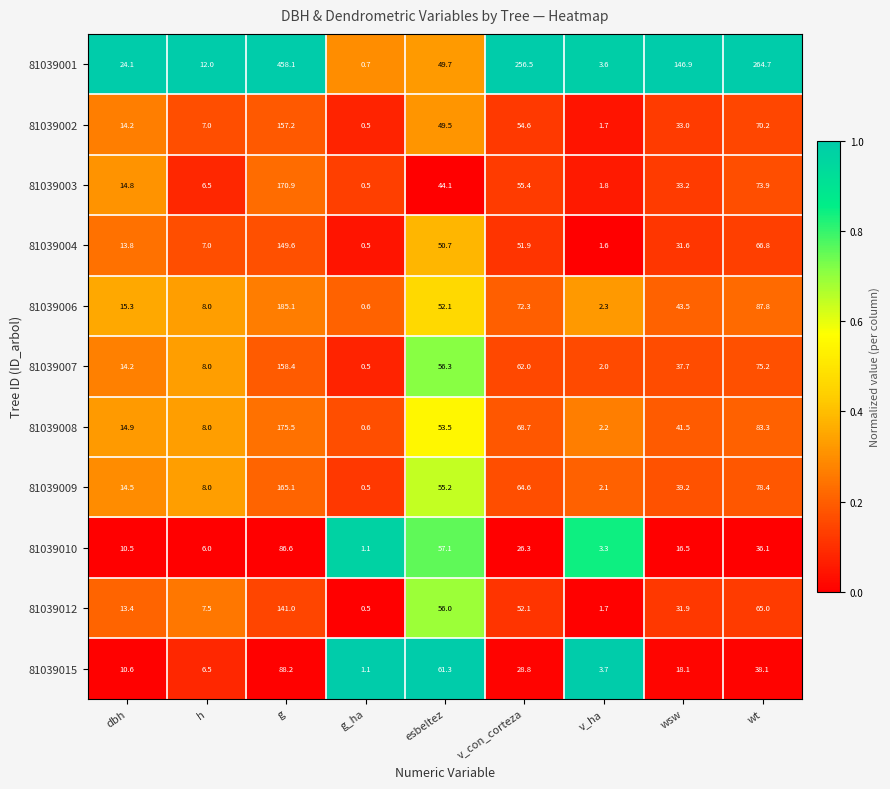

Rank the categories by 81039006 value from lowest to highest.

g_ha, v_ha, h, dbh, wsw, esbeltez, v_con_corteza, wt, g